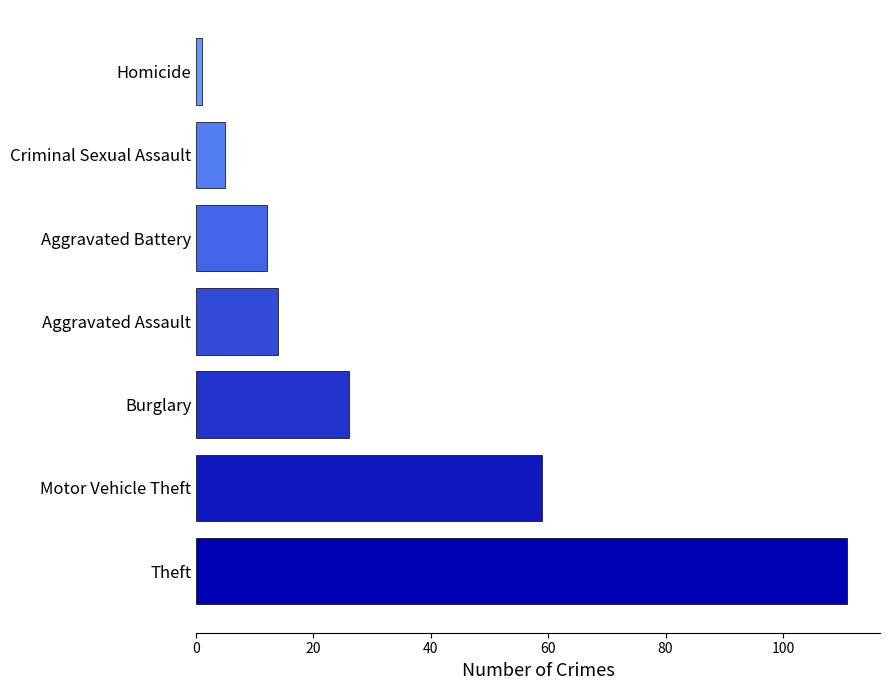

Where is the data nearest to the value 56?

Motor Vehicle Theft